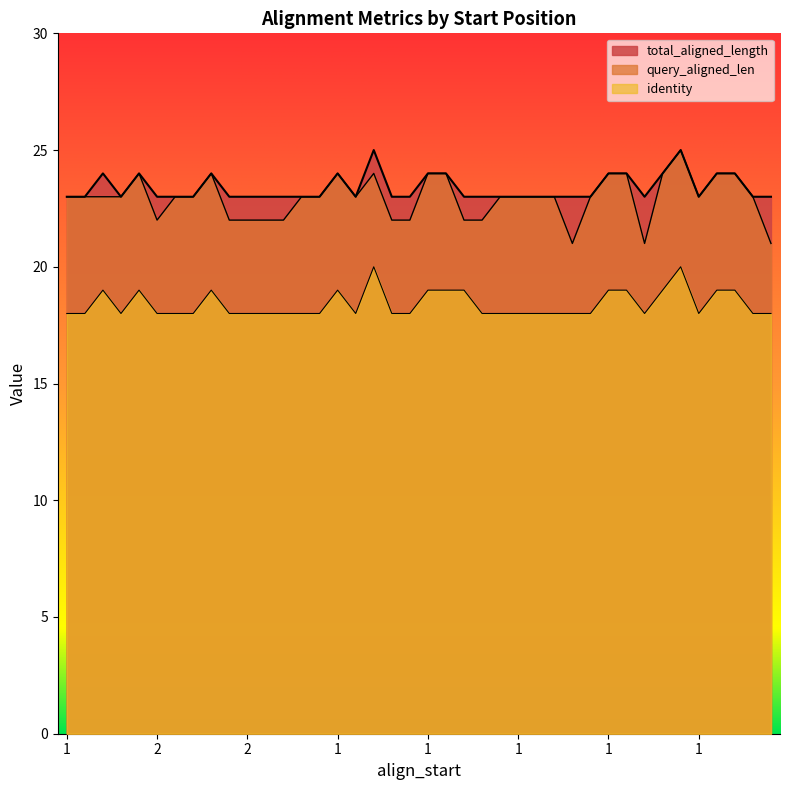

The value of query_aligned_len at 2 is 10. True or false?

False